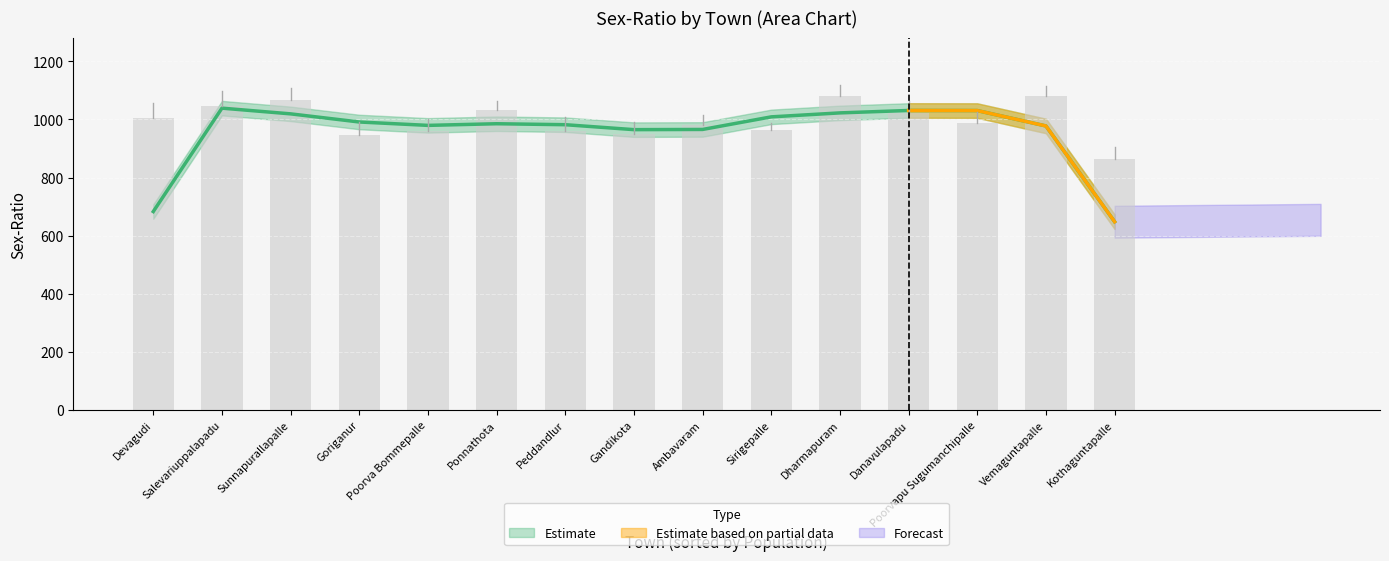

What position from the right is Ambavaram?

7